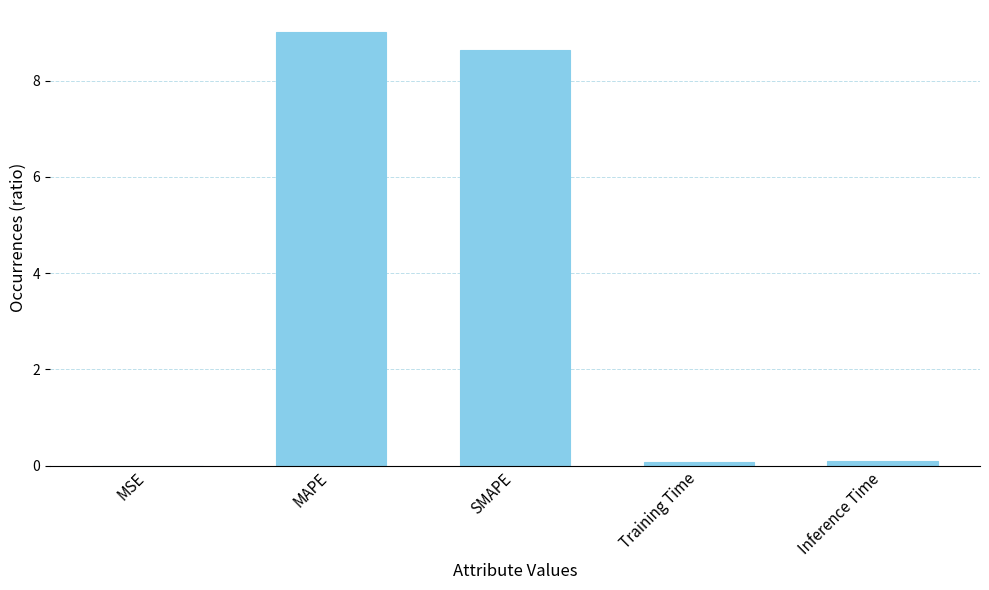

What is the sum of all values?

17.8